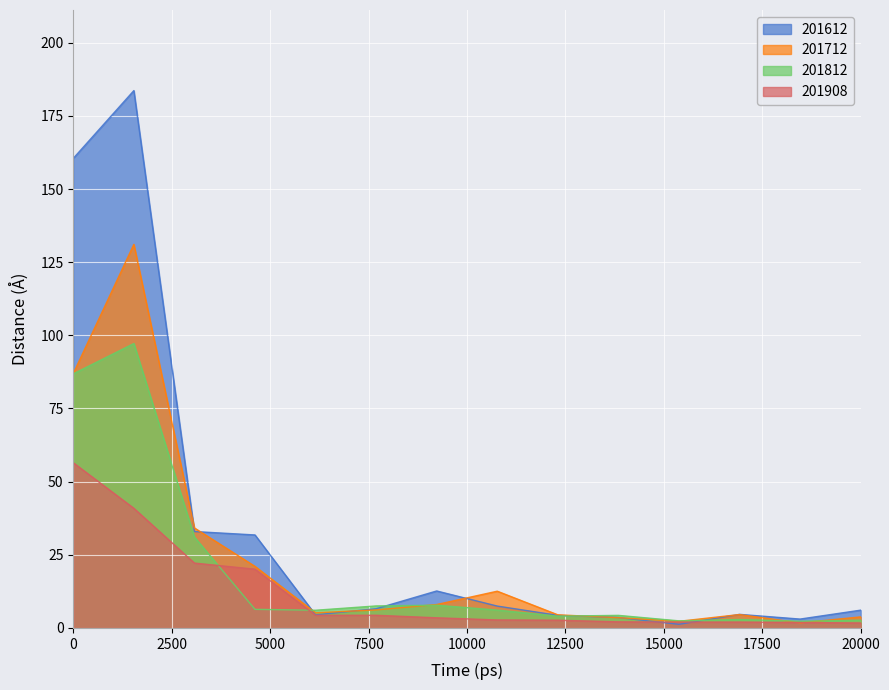

Which series has the widest spread of values?

201612